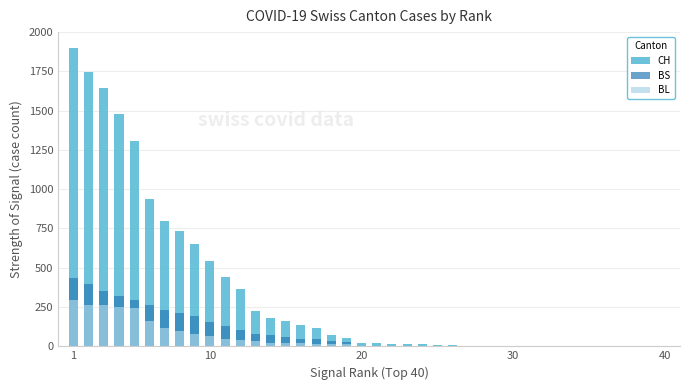

Which category has the highest value in the CH series?

1